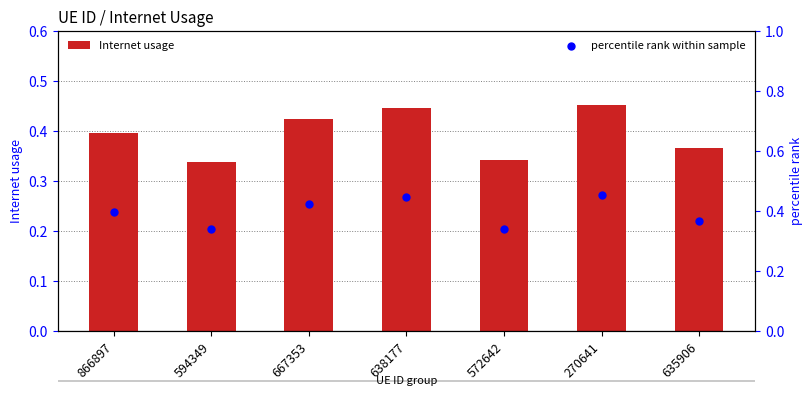

Which series has the largest total across all categories?

Internet usage